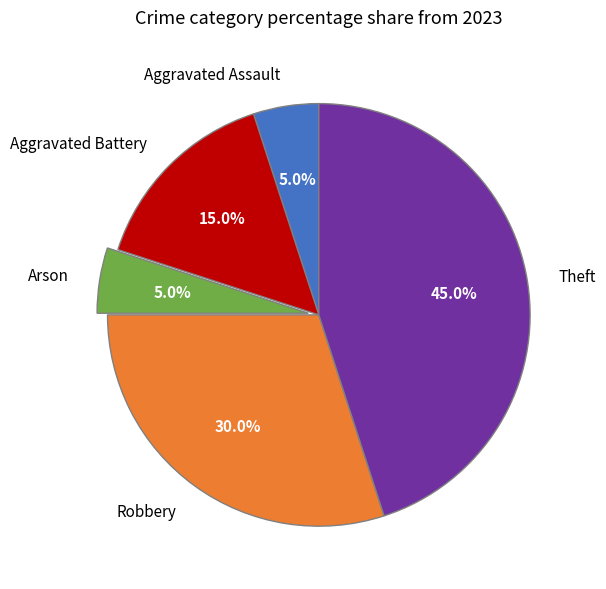

Between Robbery and Aggravated Assault, which is larger?

Robbery